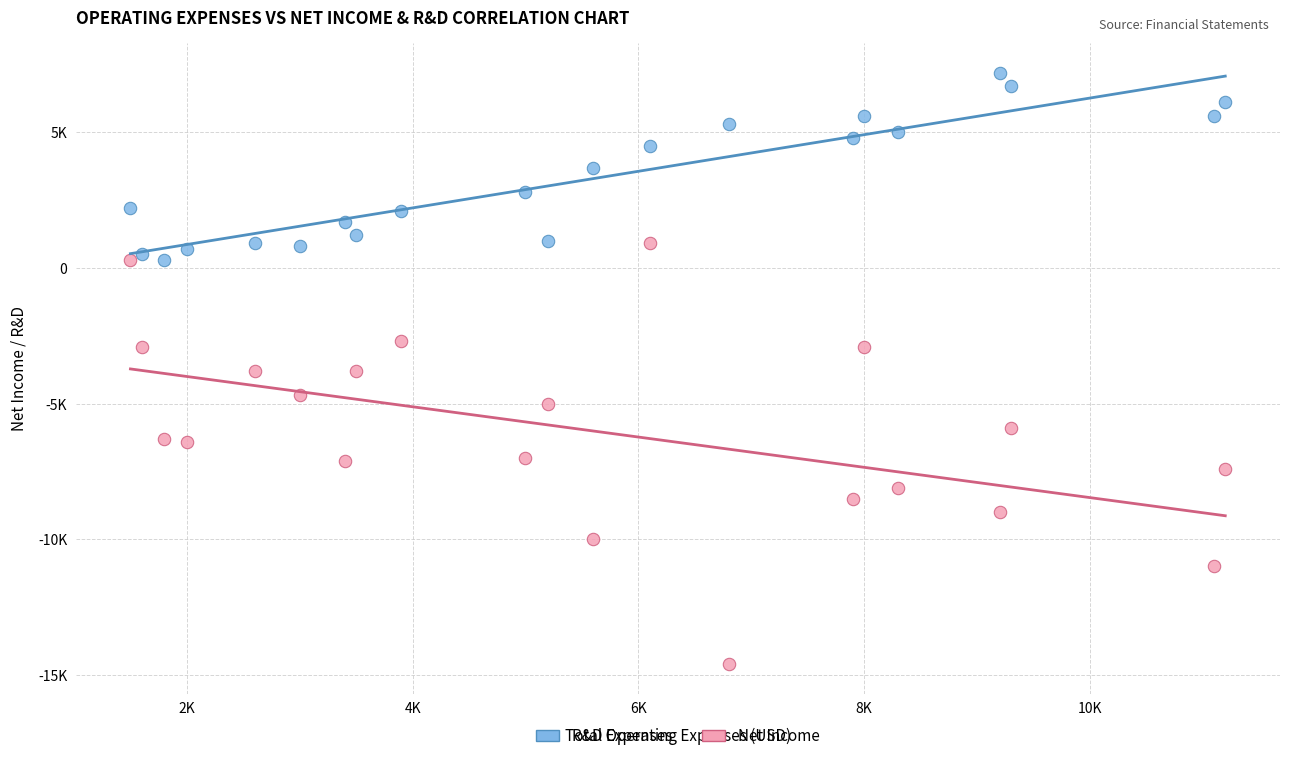

What are all the series names shown in the legend?

R&D Expenses, Net Income